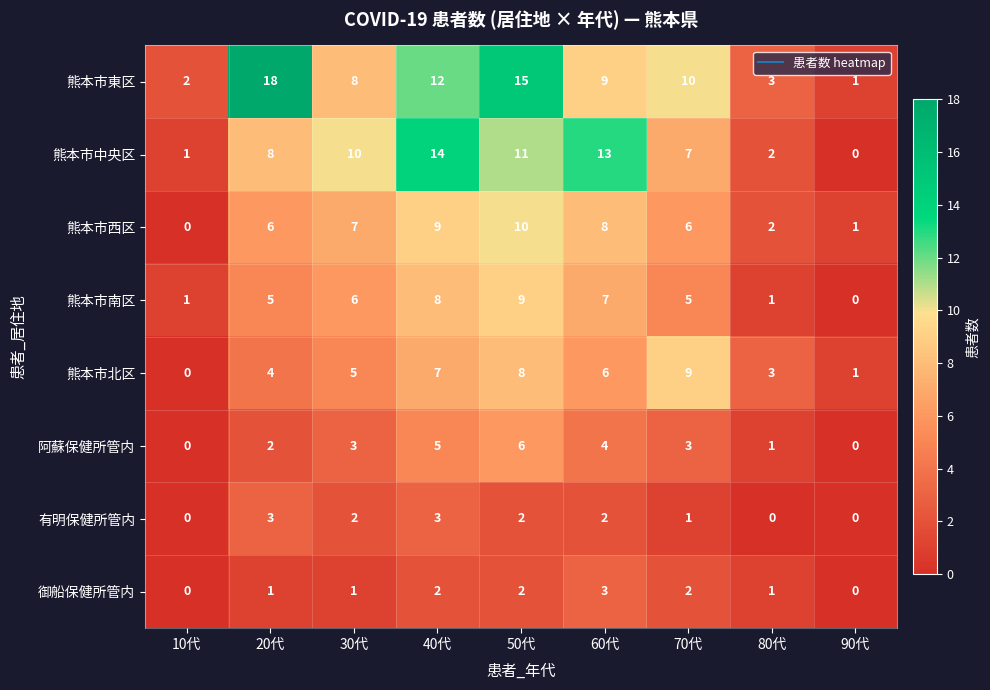

What is the greatest value displayed?

18